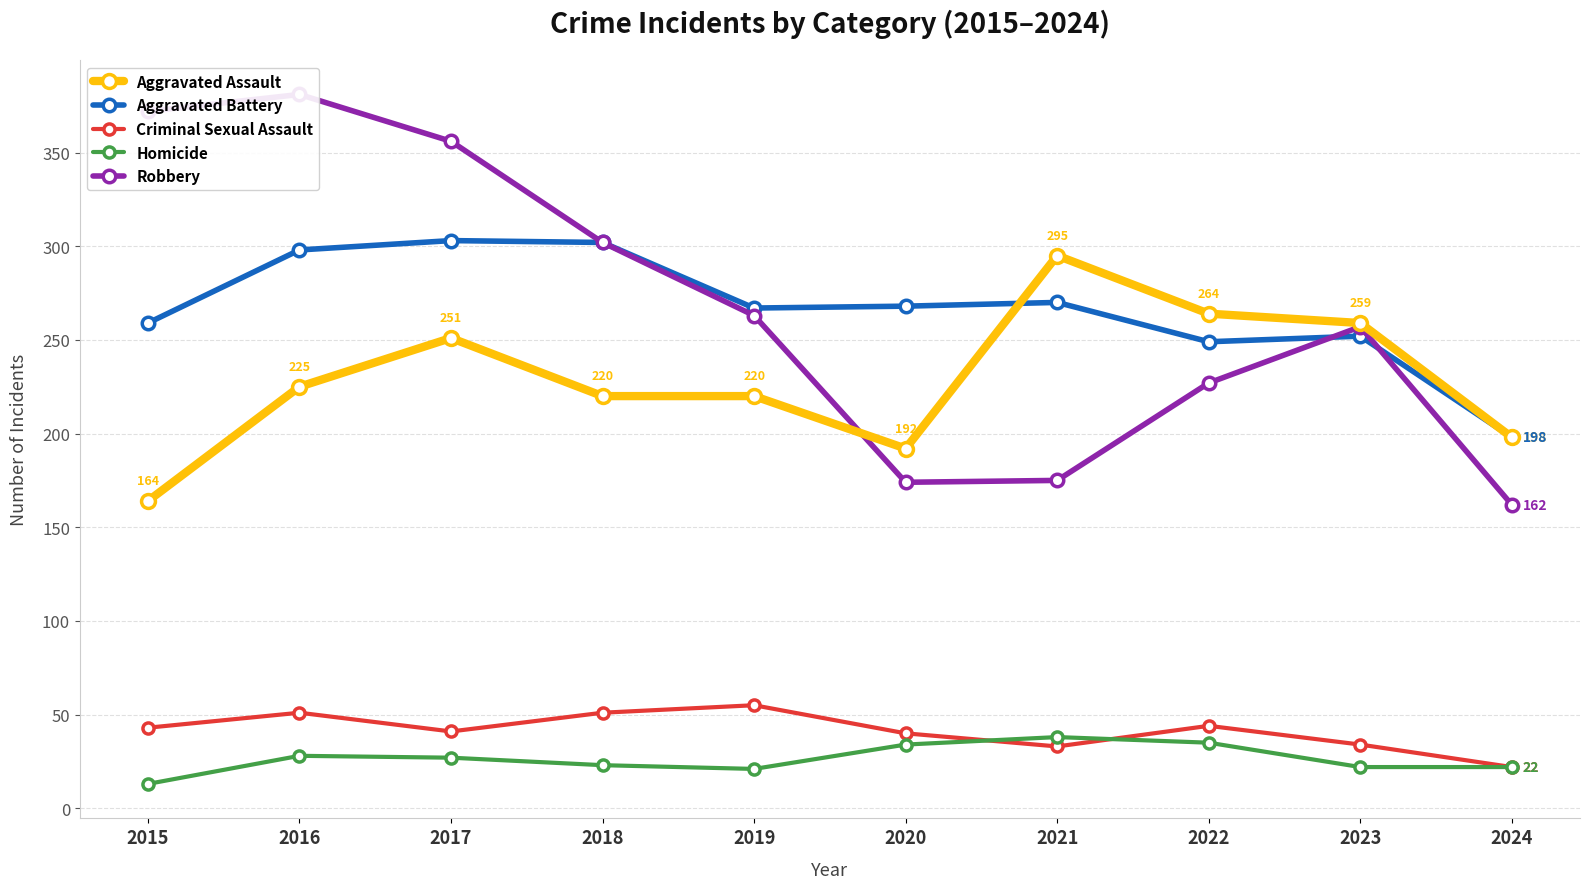

Rank the series at 2018 from highest to lowest value.

Aggravated Battery, Robbery, Aggravated Assault, Criminal Sexual Assault, Homicide